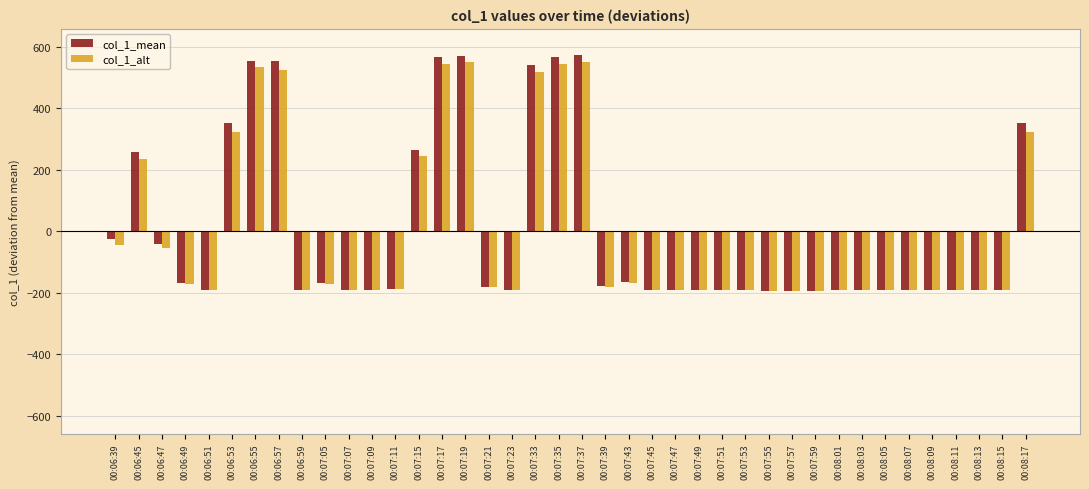

What is the label of the 16th bar from the right?

00:07:47